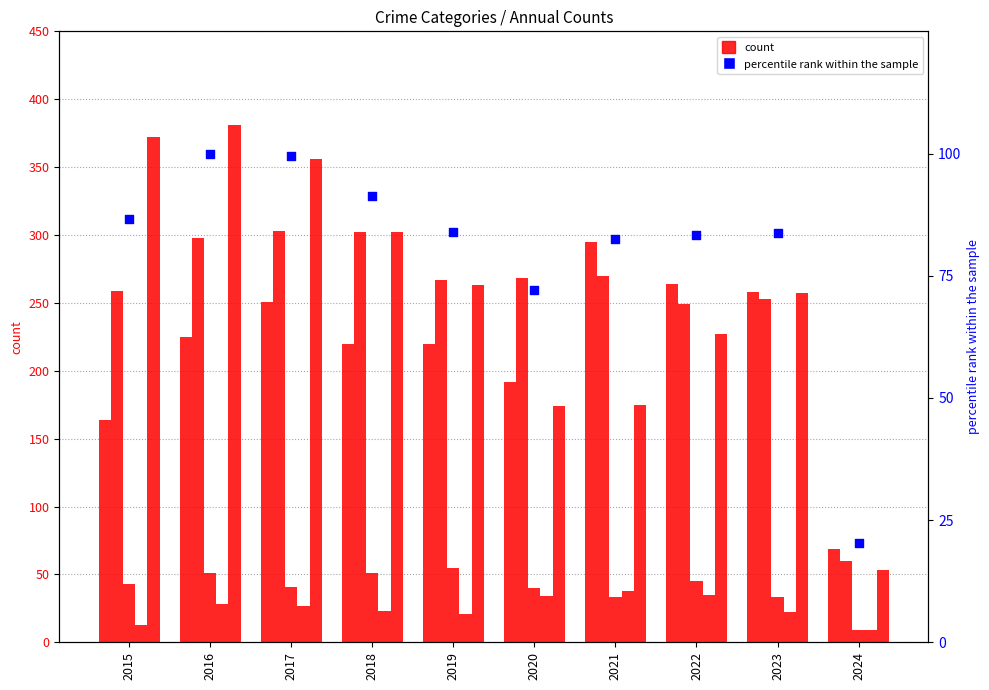

Which series contains the lowest Y value?

Criminal Sexual Assault